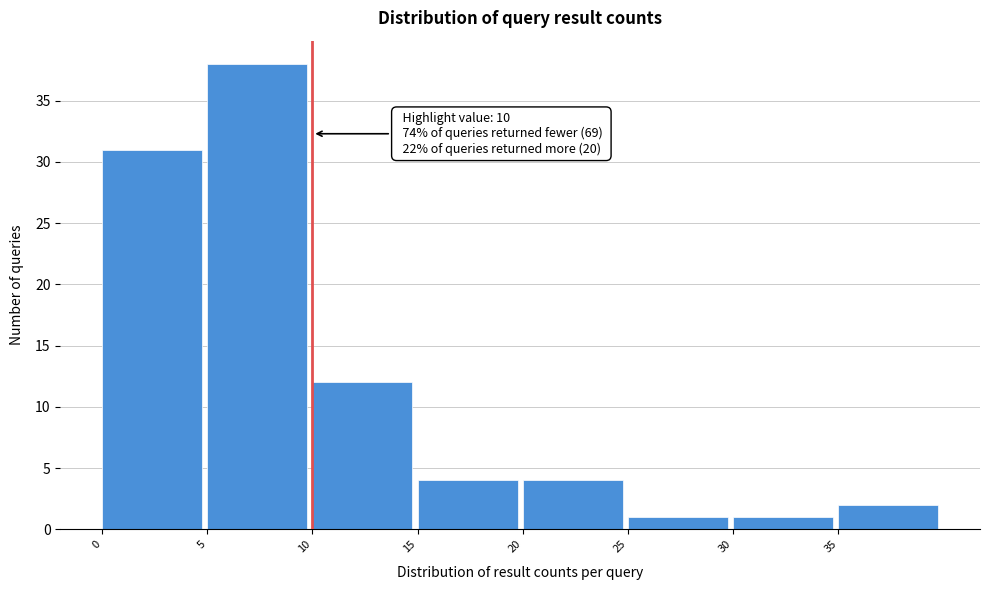

Which range on the x-axis has the tallest bar?

5 to 10